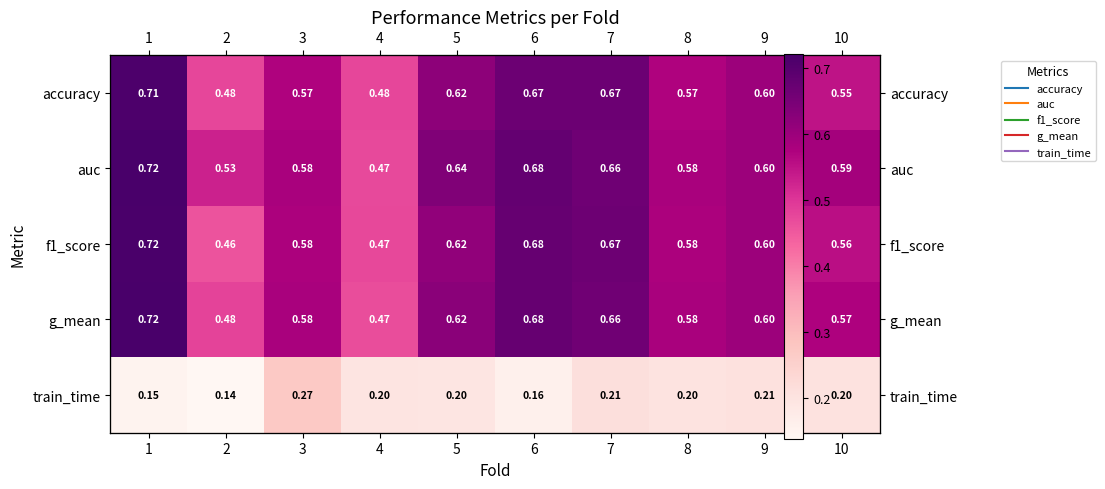

What is the maximum value for g_mean?

0.7